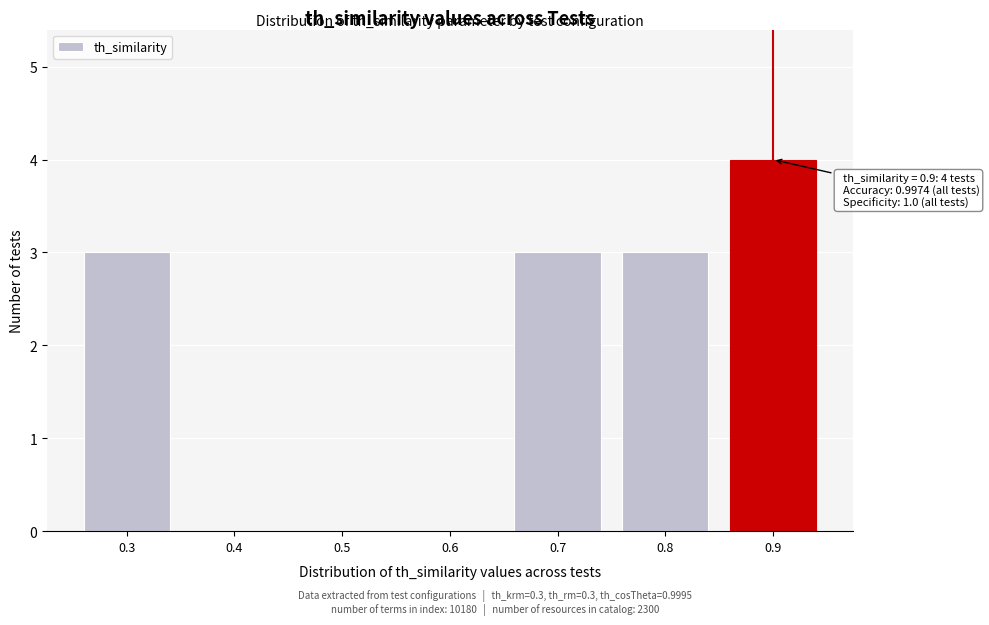

Reading left to right, extract all data points from this chart.

0.3=3	0.4=0	0.5=0	0.6=0	0.7=3	0.8=3	0.9=4